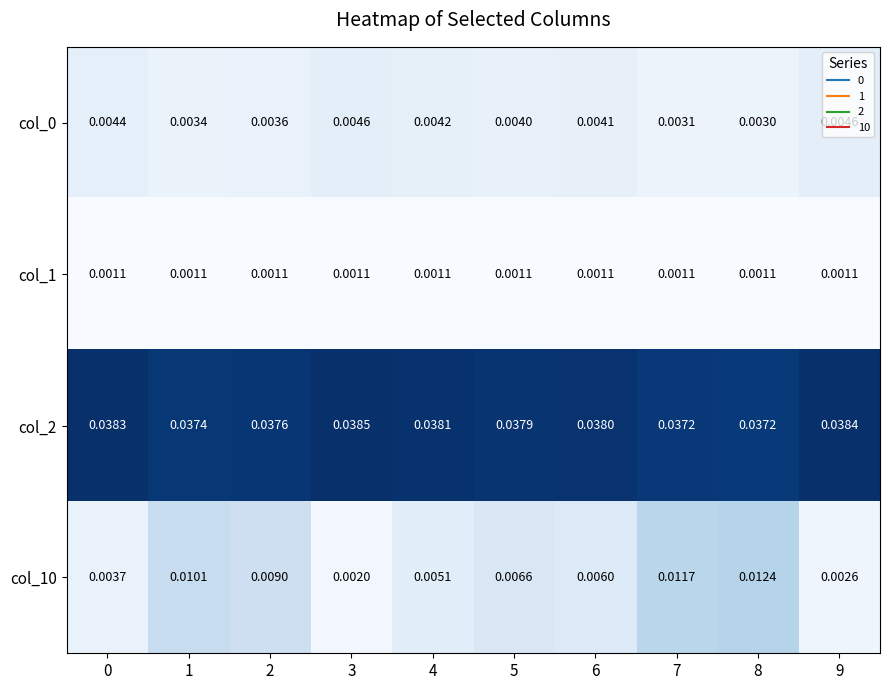

Is the value of col_0 at 1 greater than the value of col_1 at 2?

Yes